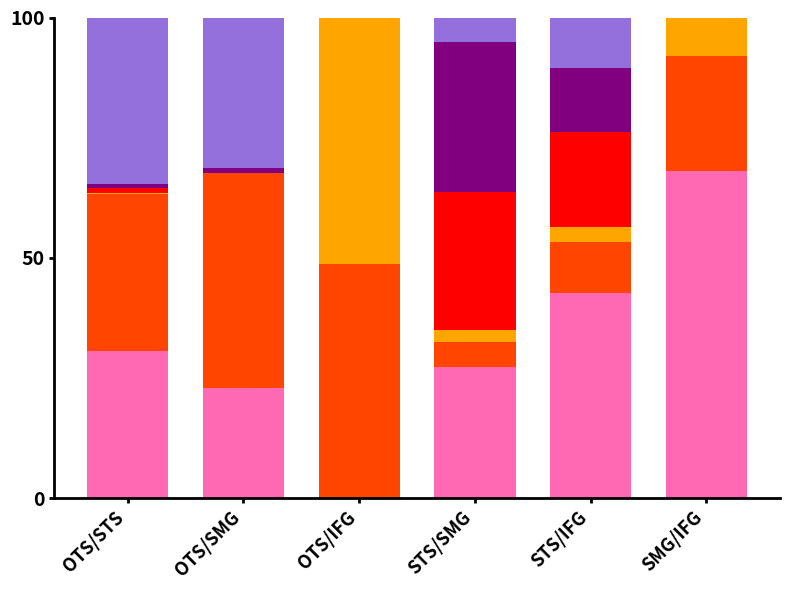

What is the total value across all series at OTS/IFG?

100.0